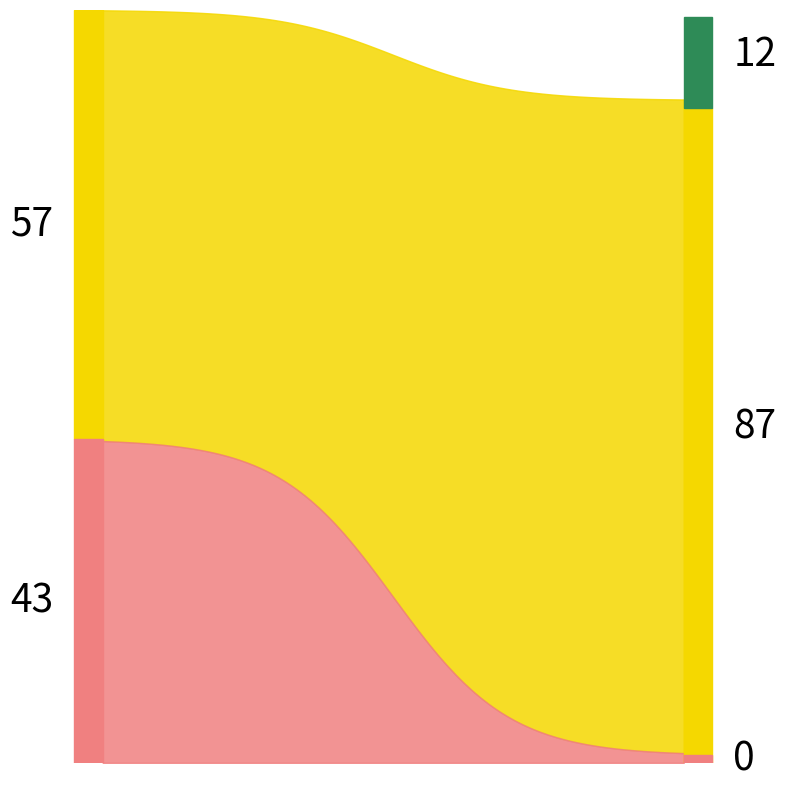

Does the chart have visible grid lines?

No